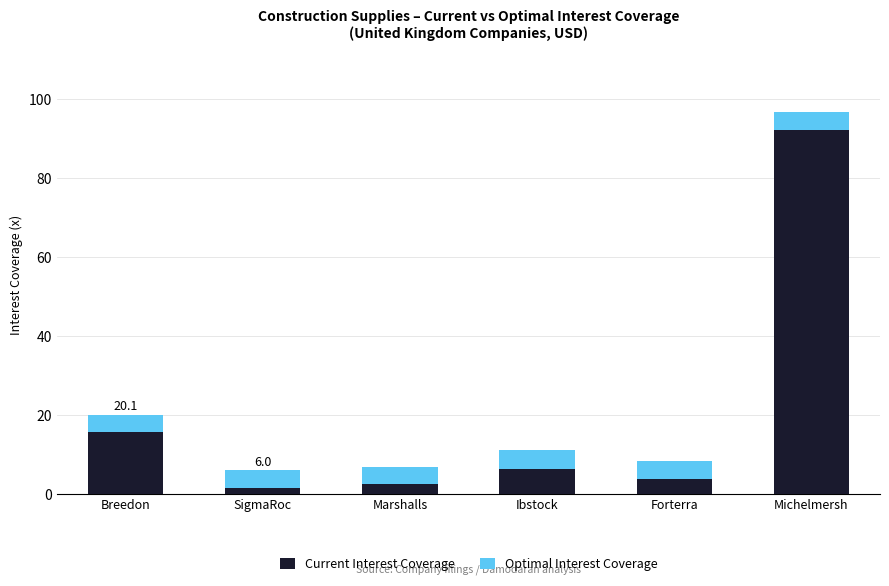

Where is Current Interest Coverage nearest to the value 46?

Breedon